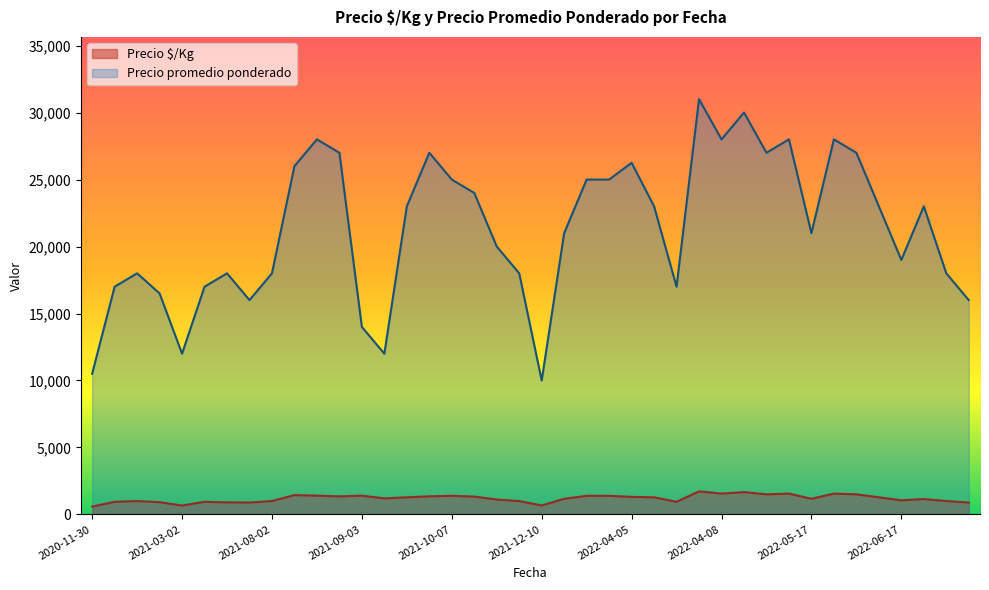

True or false: Precio $/Kg and Precio promedio ponderado cross at least once.

False